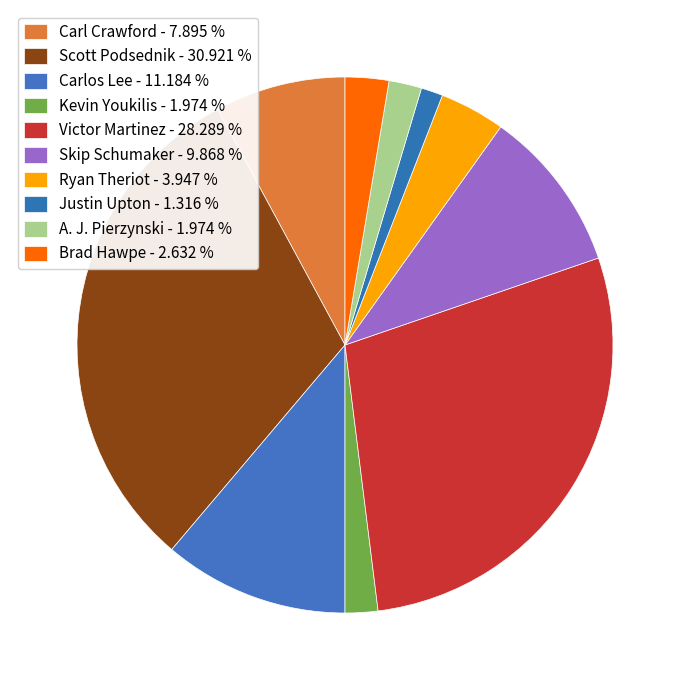

How many slices are in this pie chart?

10